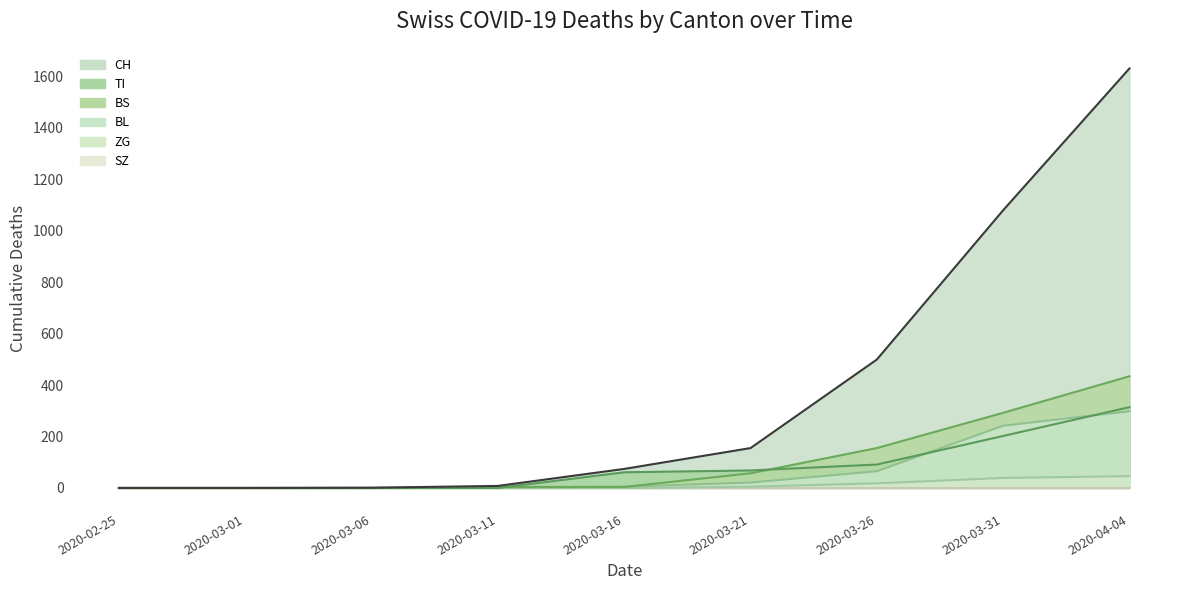

True or false: BS and CH intersect in this chart.

False